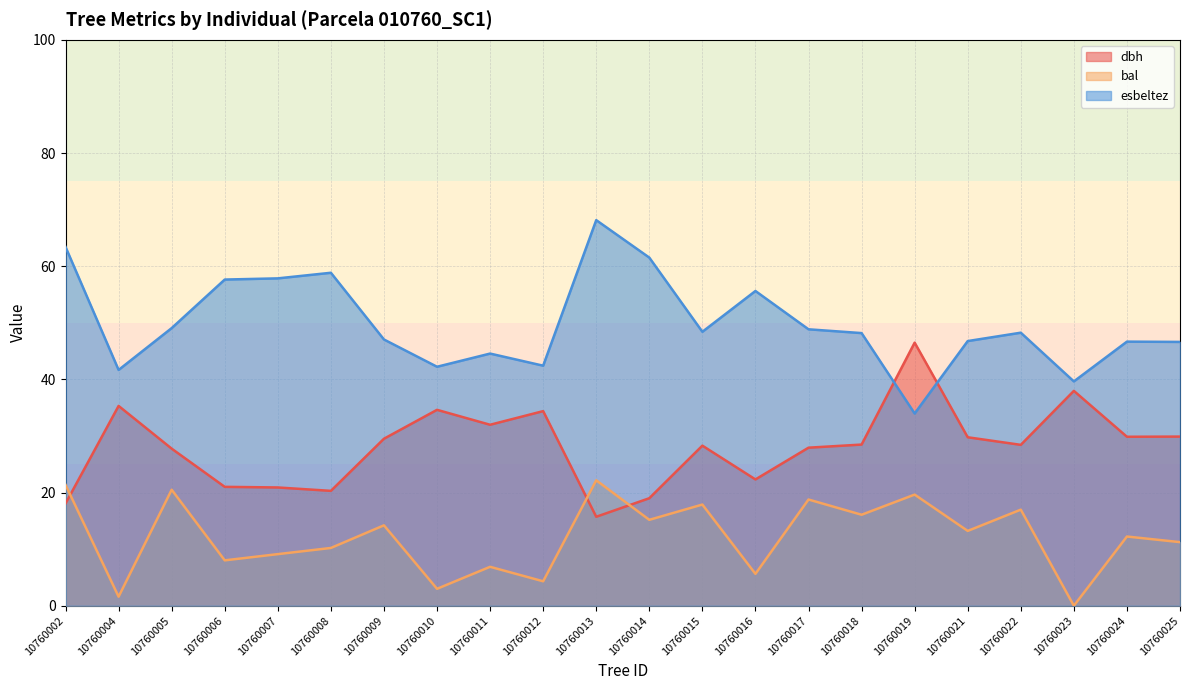

How many lines are shown in the chart?

3